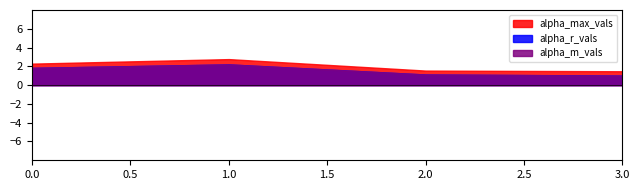

How many categories are shown in the chart?

4